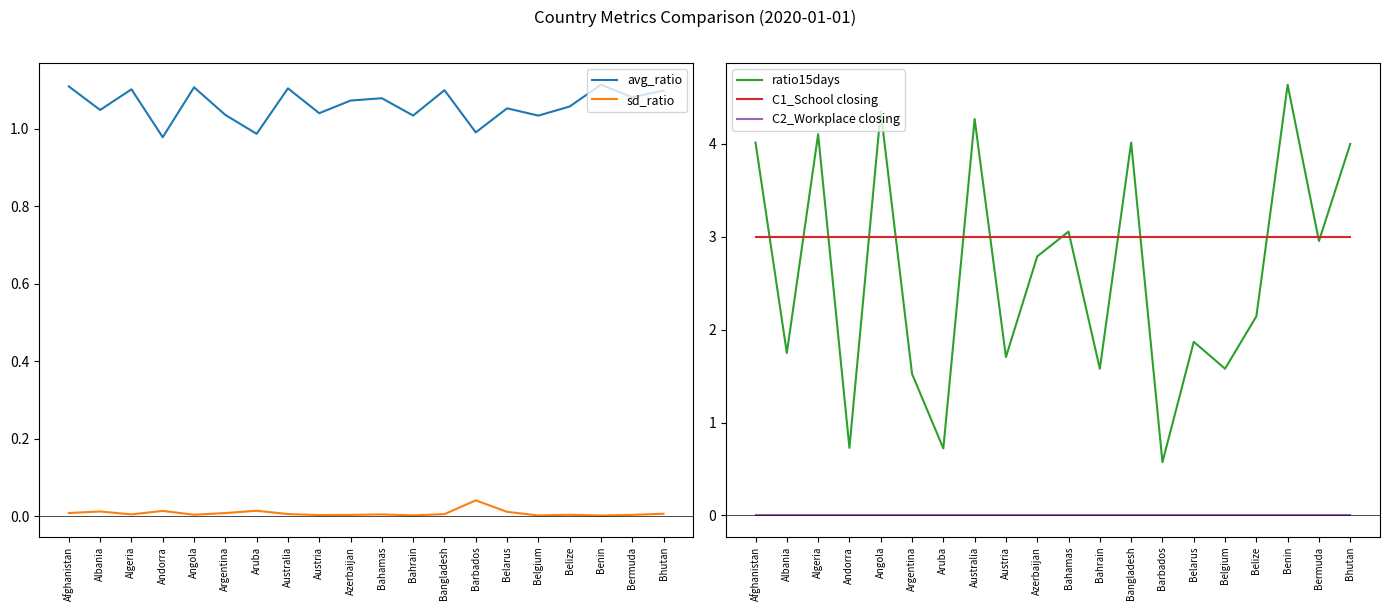

Reading right to left, extract all data points from this chart.

avg_ratio: 1.1	1.1	1.1	1.1	1.0	1.1	1.0	1.1	1.0	1.1	1.1	1.0	1.1	1.0	1.0	1.1	1.0	1.1	1.0	1.1
sd_ratio: 0.0	0.0	0.0	0.0	0.0	0.0	0.0	0.0	0.0	0.0	0.0	0.0	0.0	0.0	0.0	0.0	0.0	0.0	0.0	0.0
ratio15days: 4.0	3.0	4.6	2.1	1.6	1.9	0.6	4.0	1.6	3.1	2.8	1.7	4.3	0.7	1.5	4.3	0.7	4.1	1.7	4.0
C1_School closing: 3.0	3.0	3.0	3.0	3.0	3.0	3.0	3.0	3.0	3.0	3.0	3.0	3.0	3.0	3.0	3.0	3.0	3.0	3.0	3.0
C2_Workplace closing: 0.0	0.0	0.0	0.0	0.0	0.0	0.0	0.0	0.0	0.0	0.0	0.0	0.0	0.0	0.0	0.0	0.0	0.0	0.0	0.0